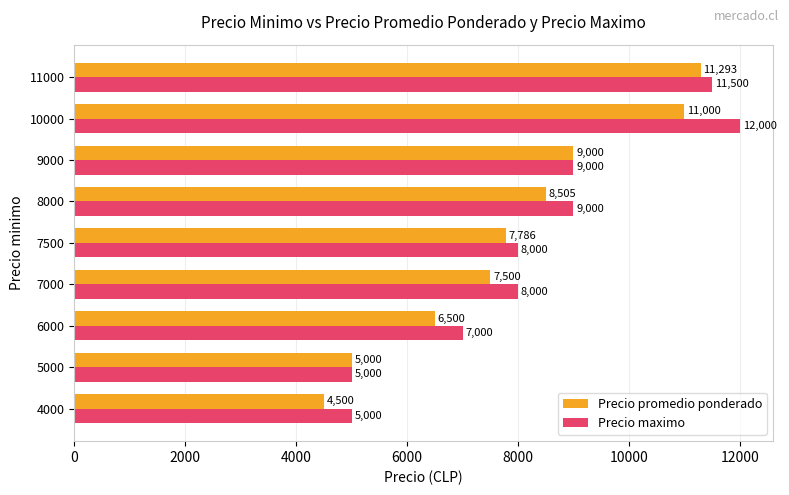

At which category is the sum across all series the highest?

10000